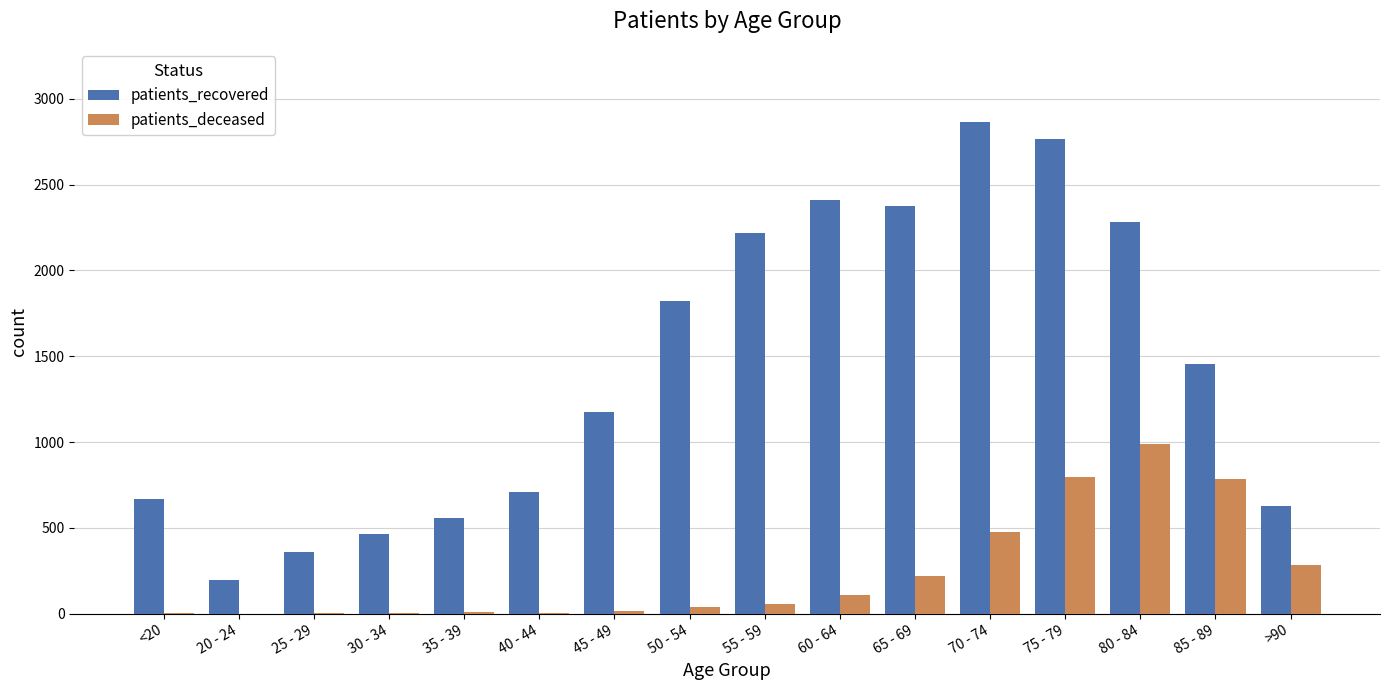

Which series changed the most between 70 - 74 and 85 - 89?

patients_recovered